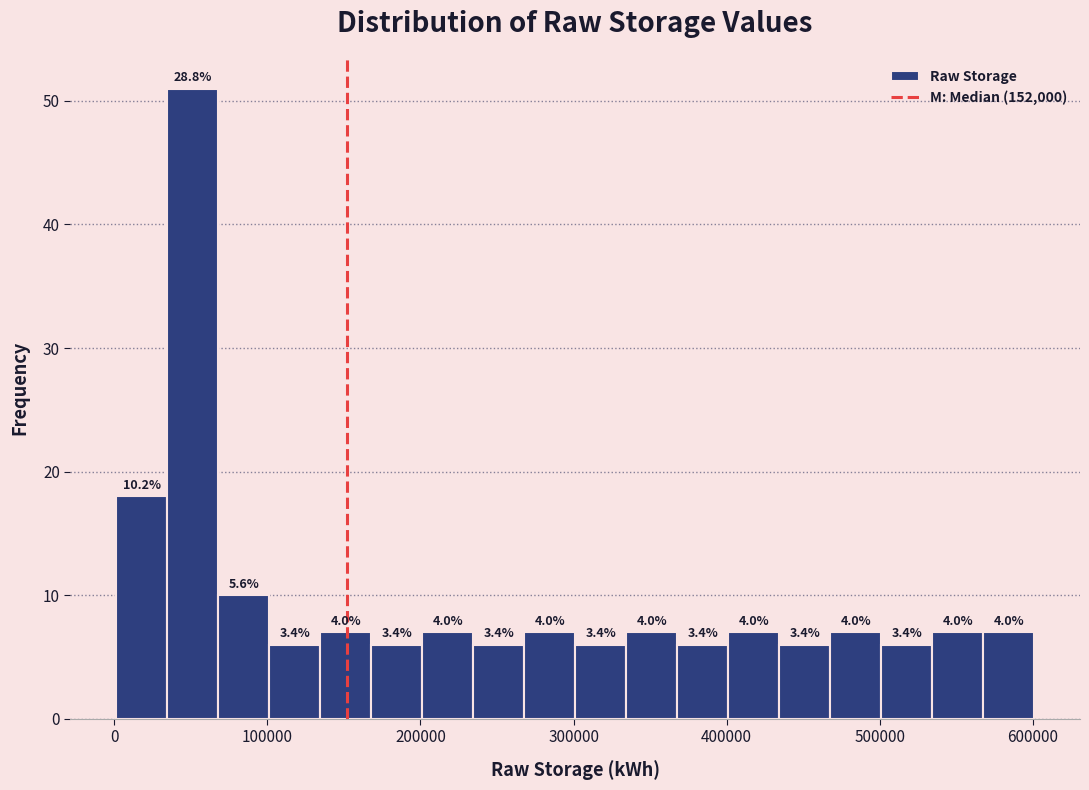

Around what value on the x-axis is the tallest bar? Give the approximate position of its centre, as read against the axis.

50000